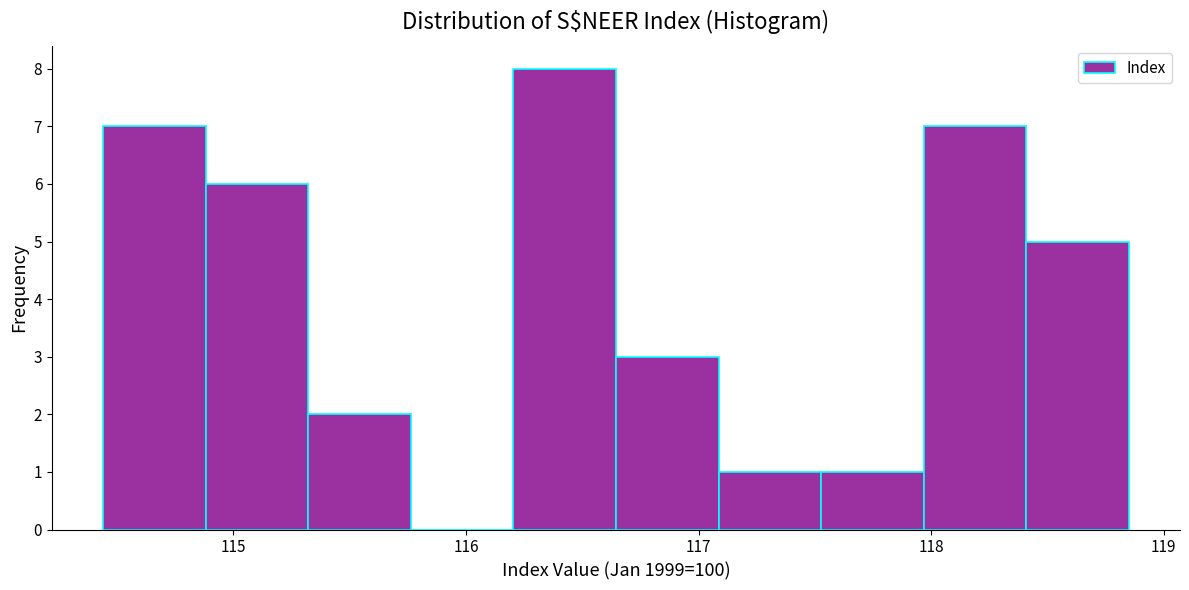

Reading left to right, transcribe this chart: for each bar, give the range it covers on the x-axis and its height. Neither the bar edges nor the heights are printed on the chart, so give them approximately, as read against the axes.

114.4 to 114.9: 7
114.9 to 115.3: 6
115.3 to 115.8: 2
115.8 to 116.2: 0
116.2 to 116.6: 8
116.6 to 117.1: 3
117.1 to 117.5: 1
117.5 to 118.0: 1
118.0 to 118.4: 7
118.4 to 118.9: 5